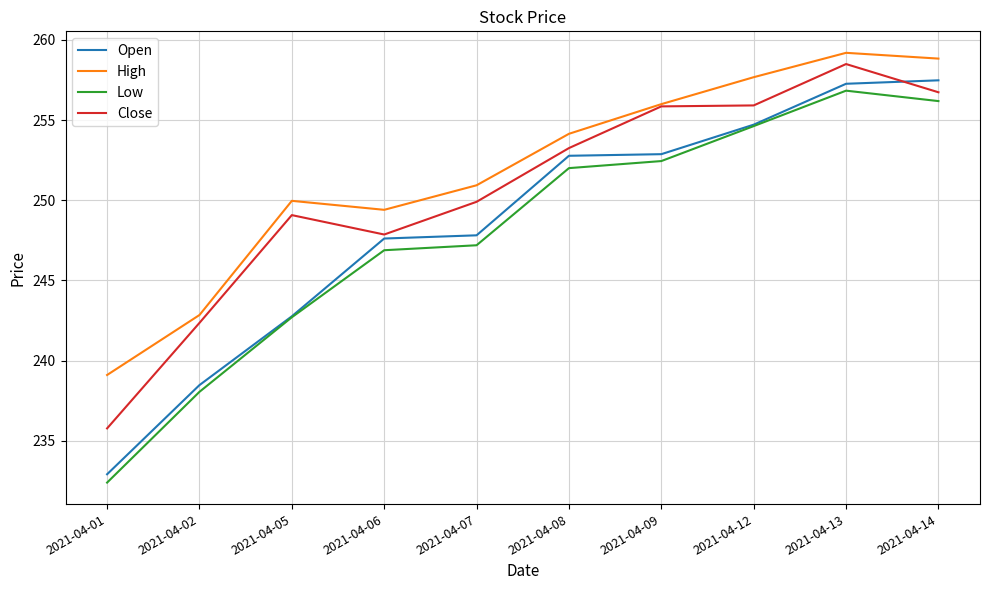

How many values in the Open series are below 252?

5